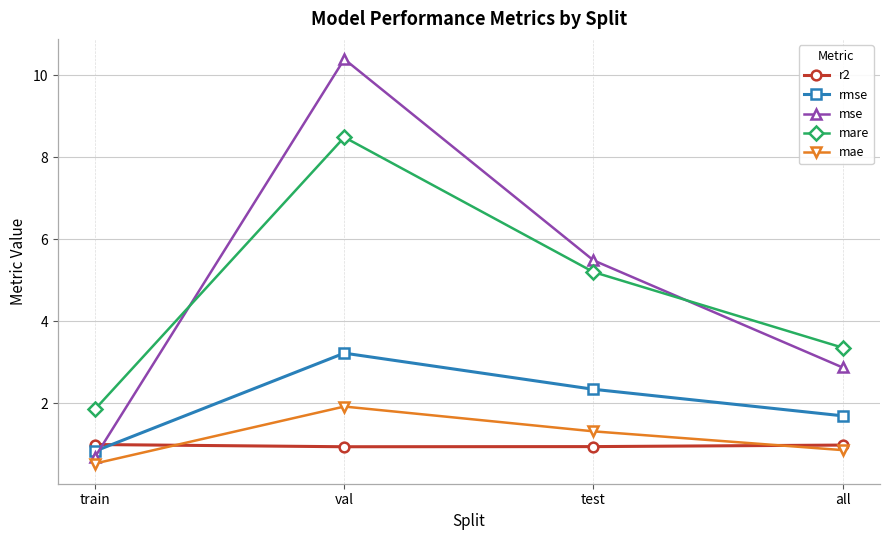

Where do mse and r2 first cross each other?

train and val